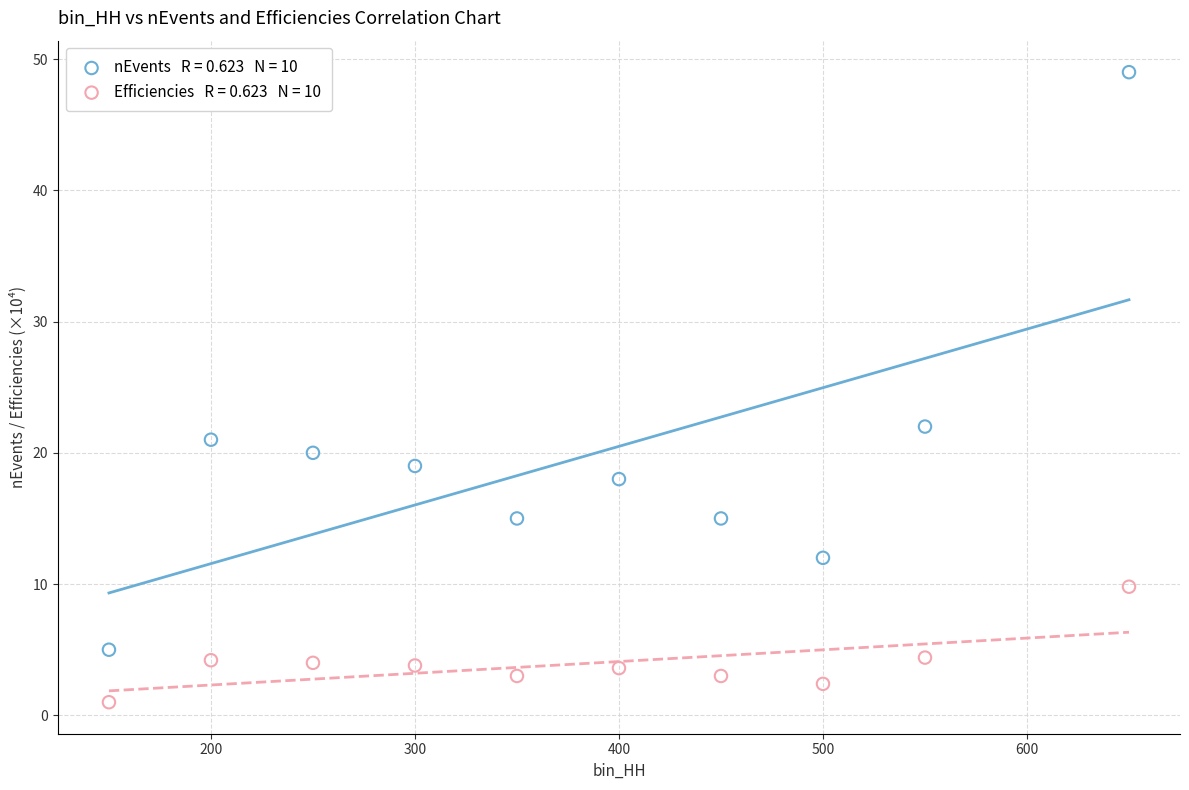

Across all series, what Y value is closest to 25?

22.0